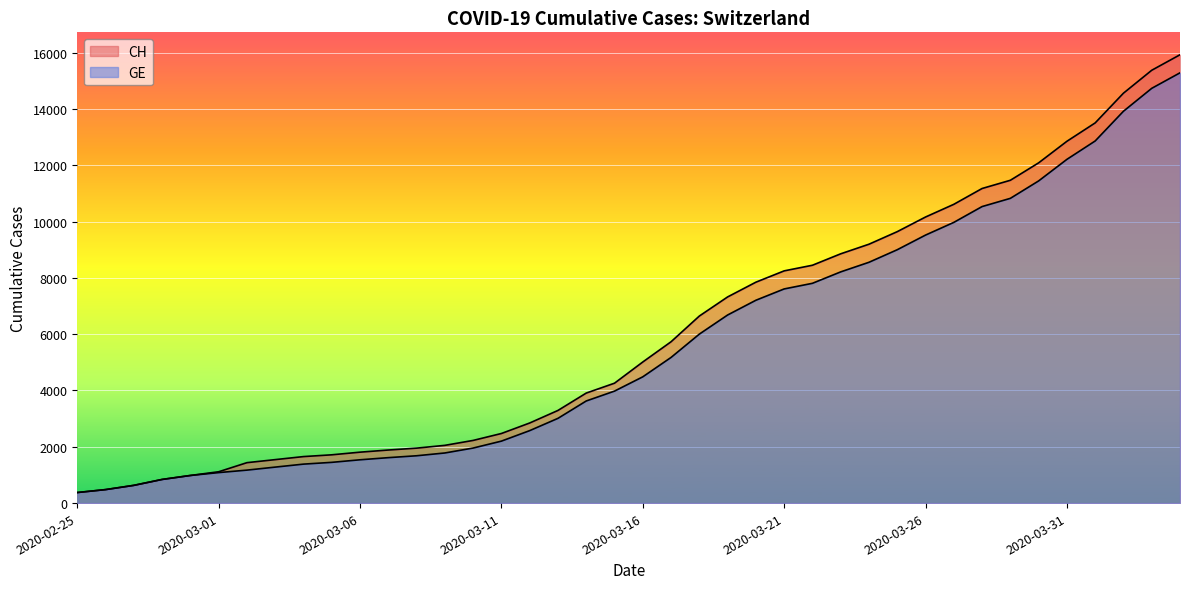

True or false: CH and GE cross at least once.

False